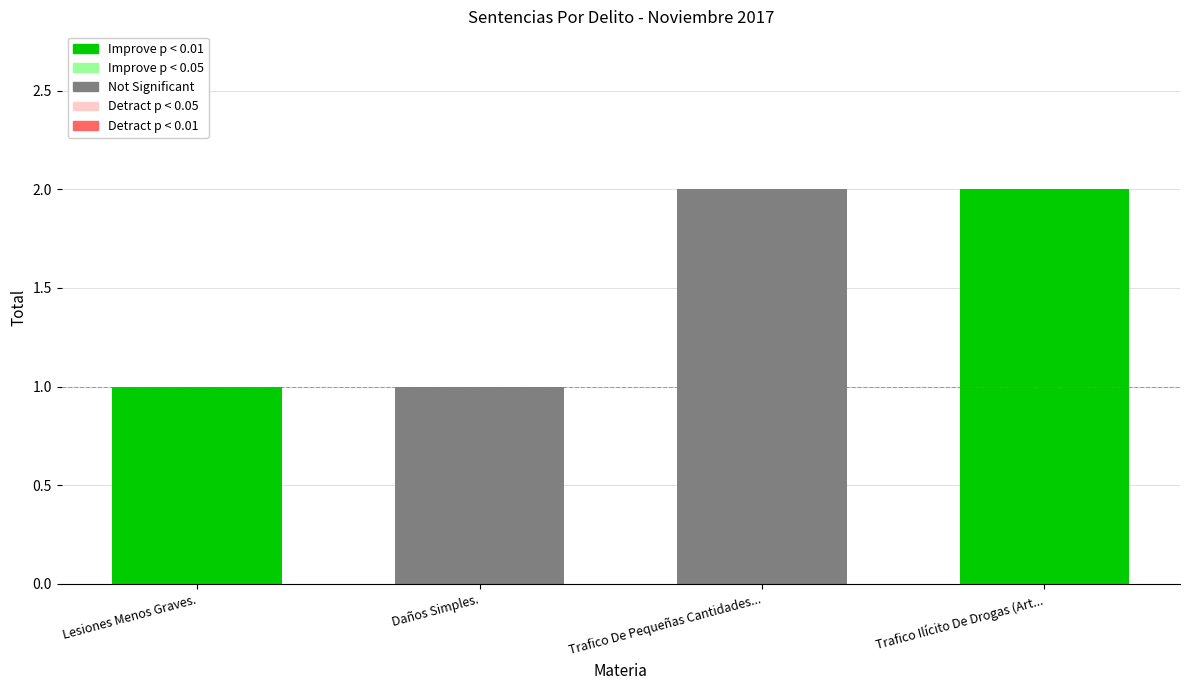

Count the number of categories in the chart.

4